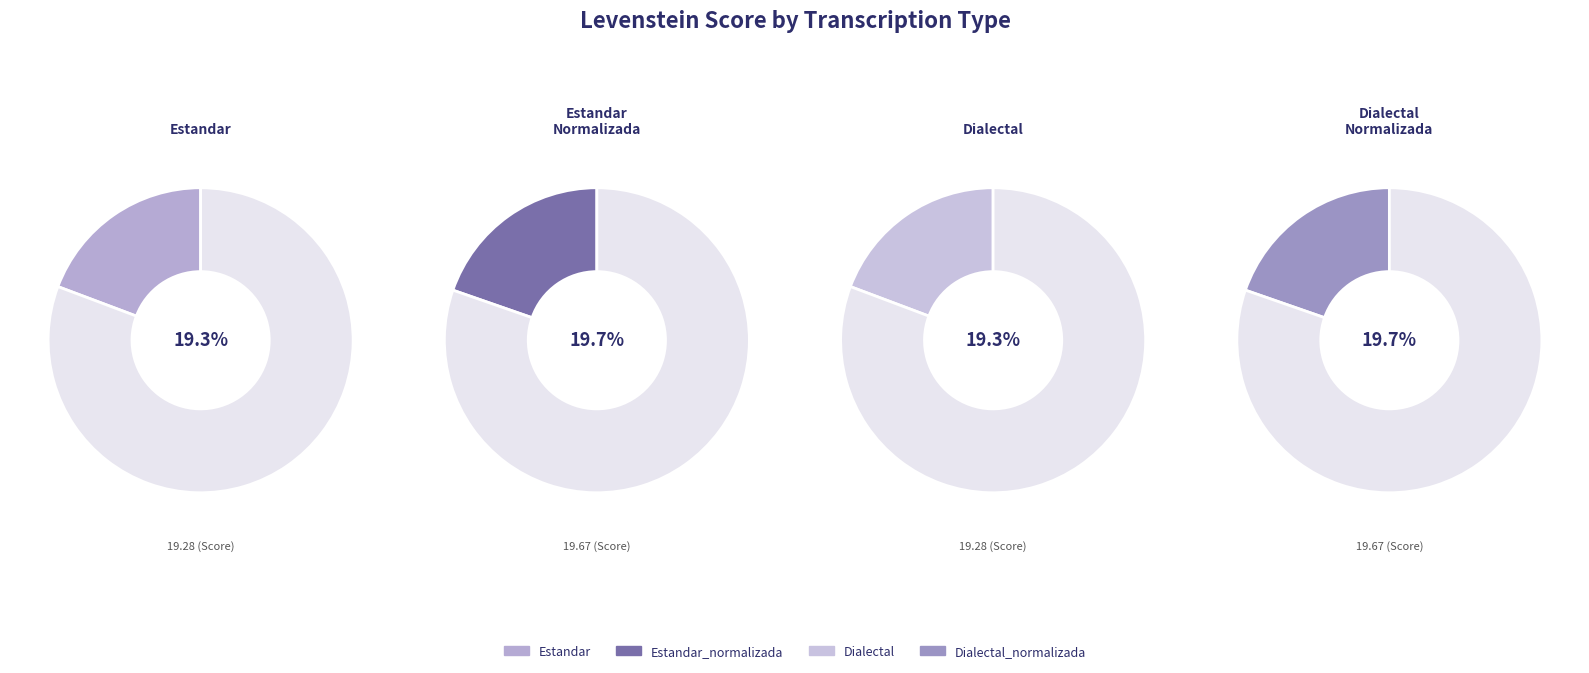

What is the change in value from Estandar to Estandar_normalizada?

+0.4